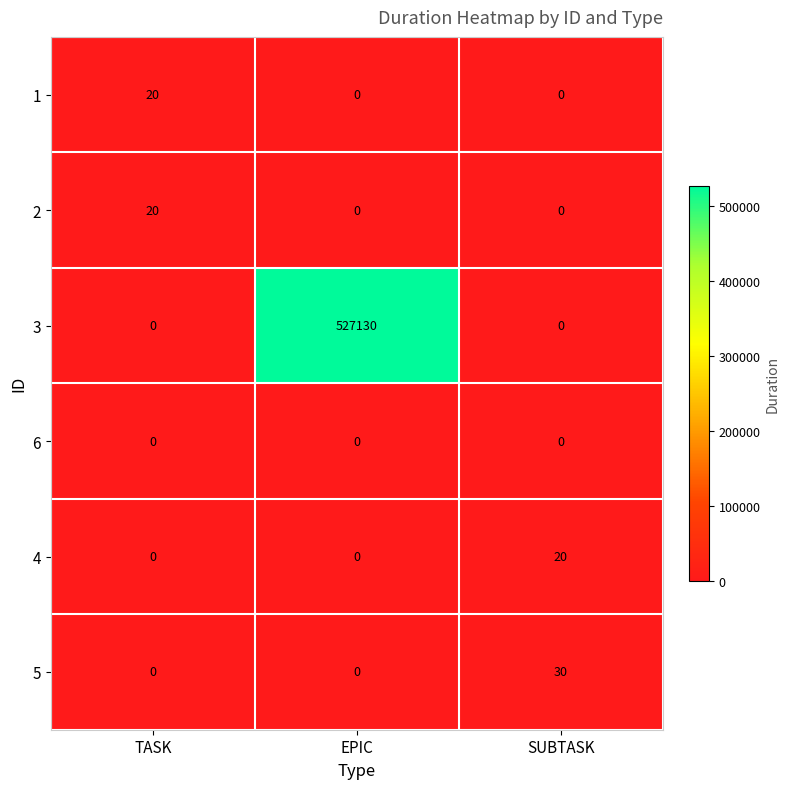

Between TASK and SUBTASK, which series saw the biggest shift?

5